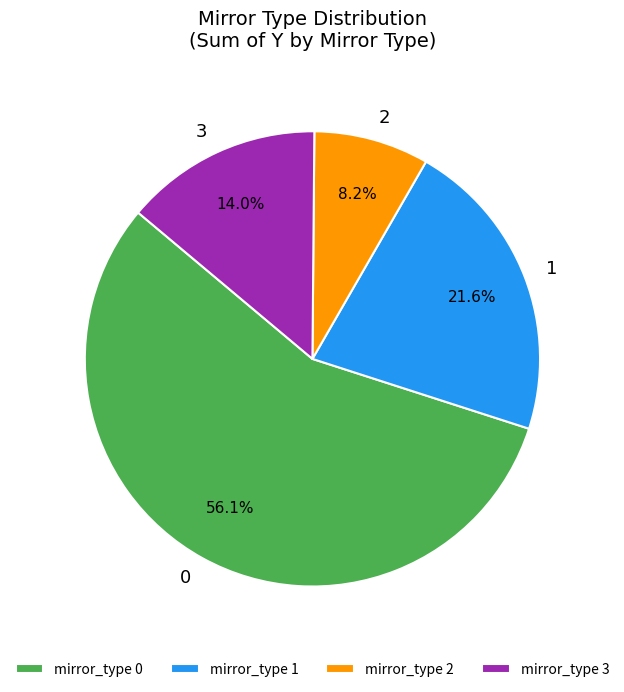

To the nearest percent, what is the difference between the largest and smallest slice percentages?

48%